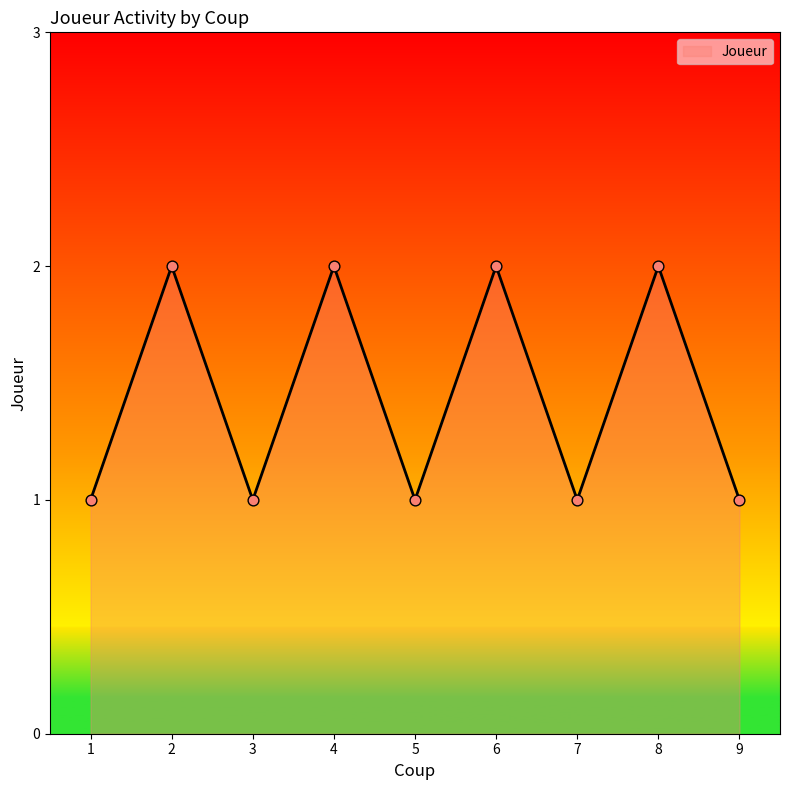

What is the ratio of the value at 1 to the value at 7?

1.0